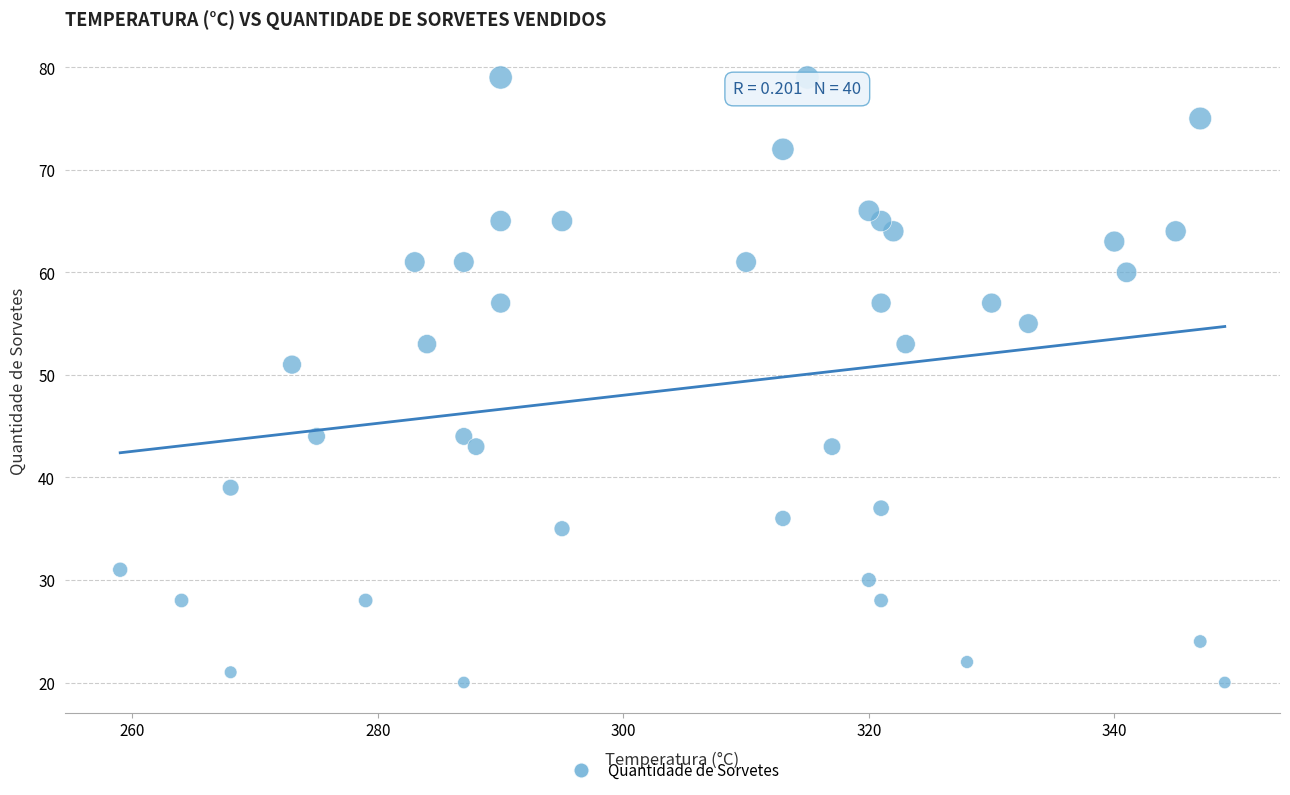

What is the range of Y values (max minus min)?

59